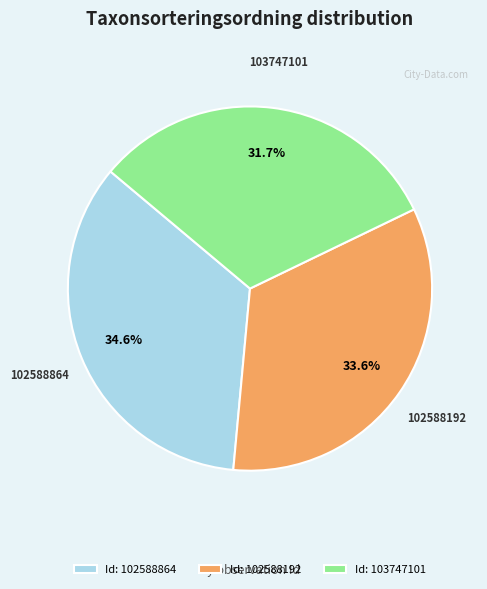

Is it true that 102588864 is 24% of the pie?

False